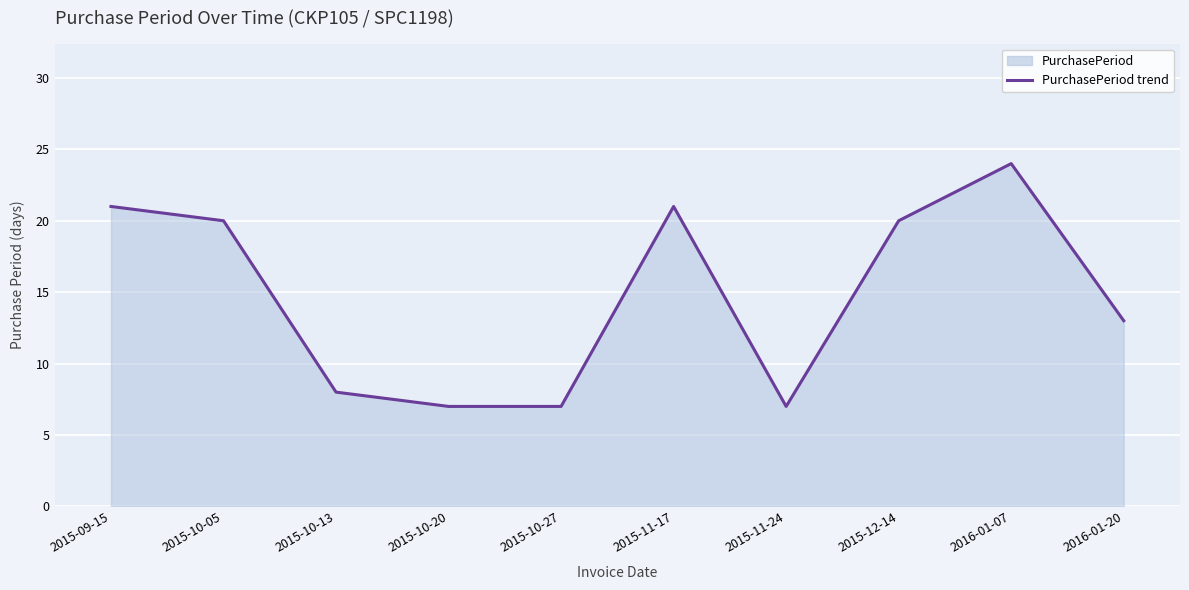

Between 2015-11-24 and 2015-10-13, which is larger?

2015-10-13